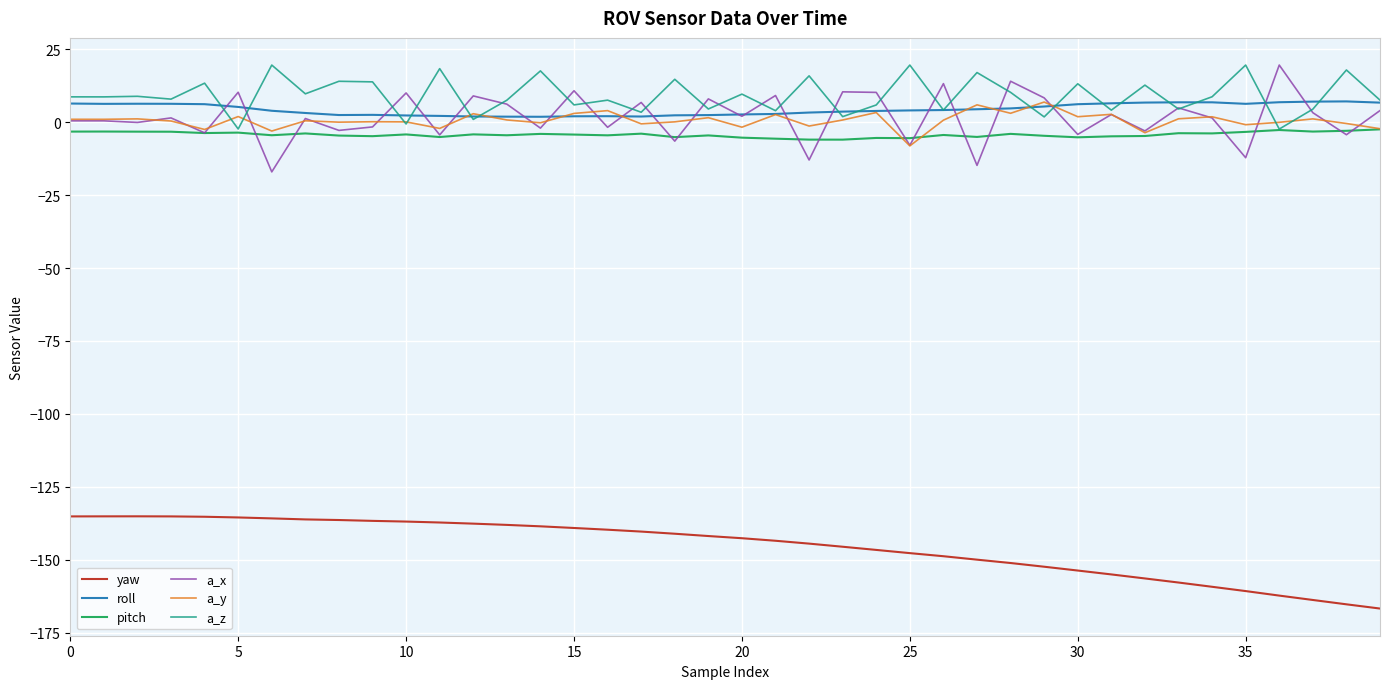

Does the chart display data point markers on the line(s)?

No